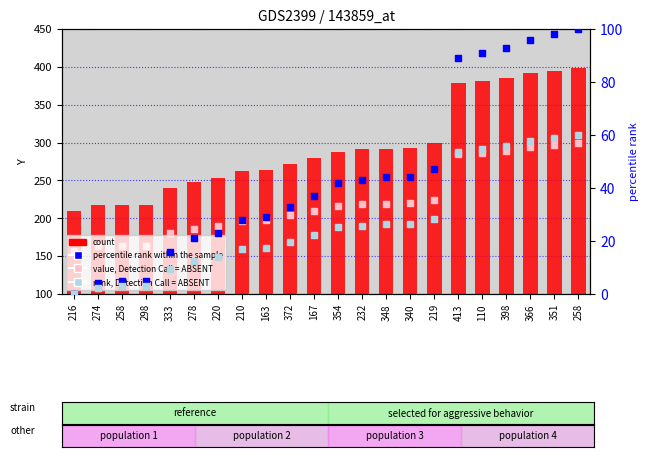

At which category is the sum across all series the highest?

258